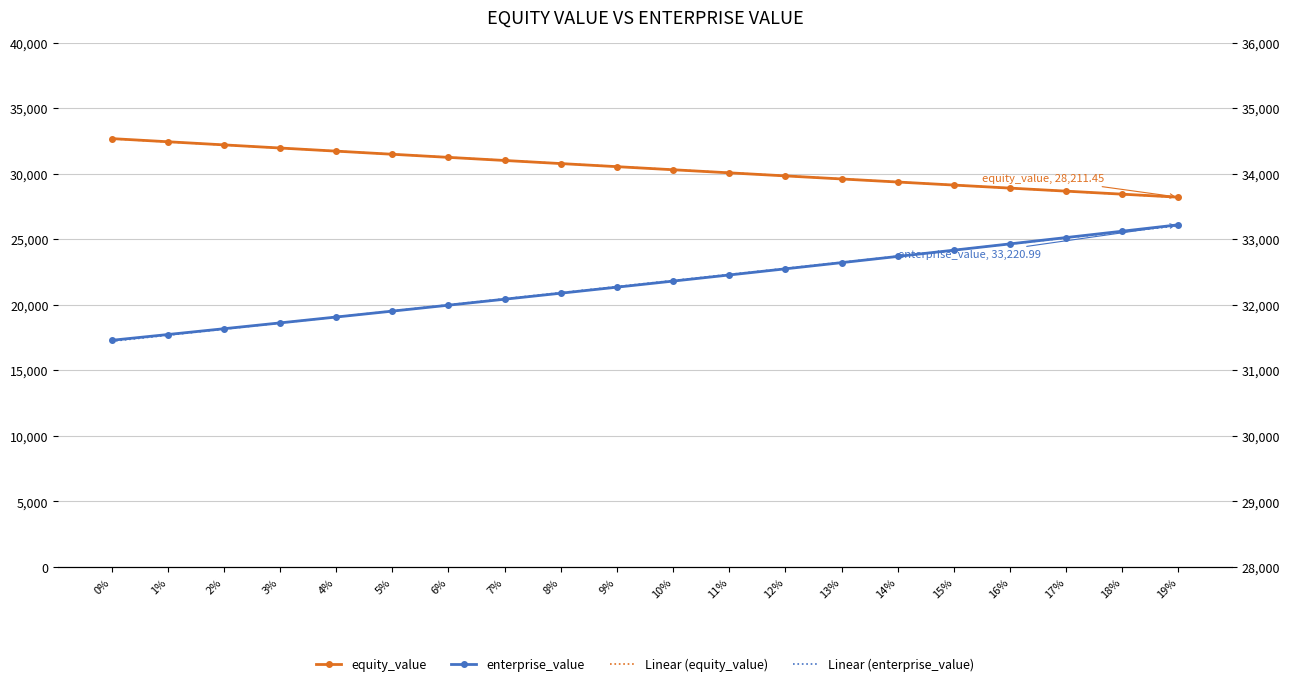

At 2%, list the series in order from largest to smallest.

equity_value, Linear (equity_value), enterprise_value, Linear (enterprise_value)